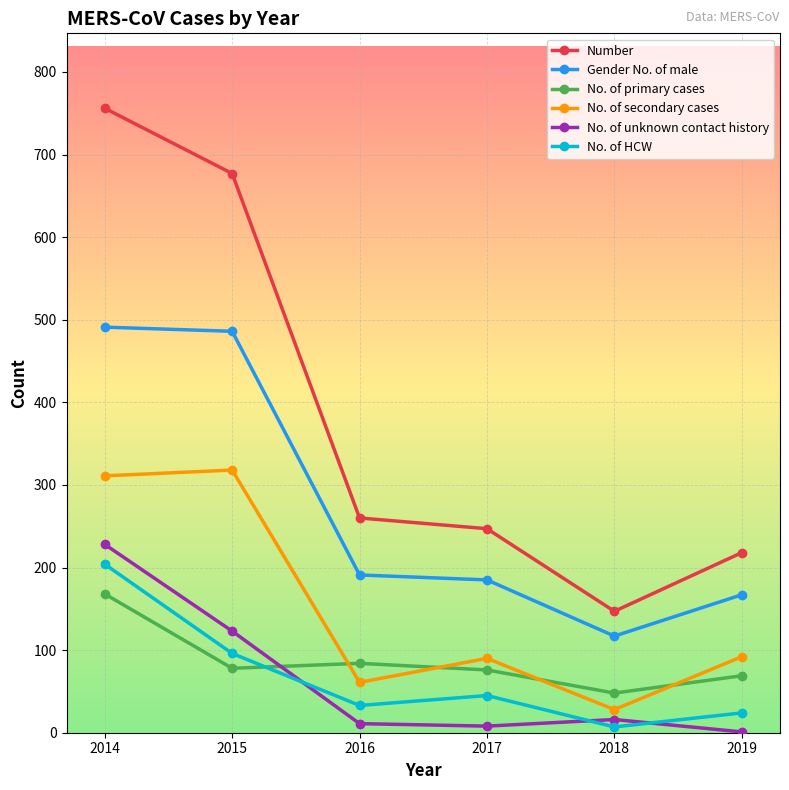

What is the difference between the maximum and second lowest values in the Number series?

538